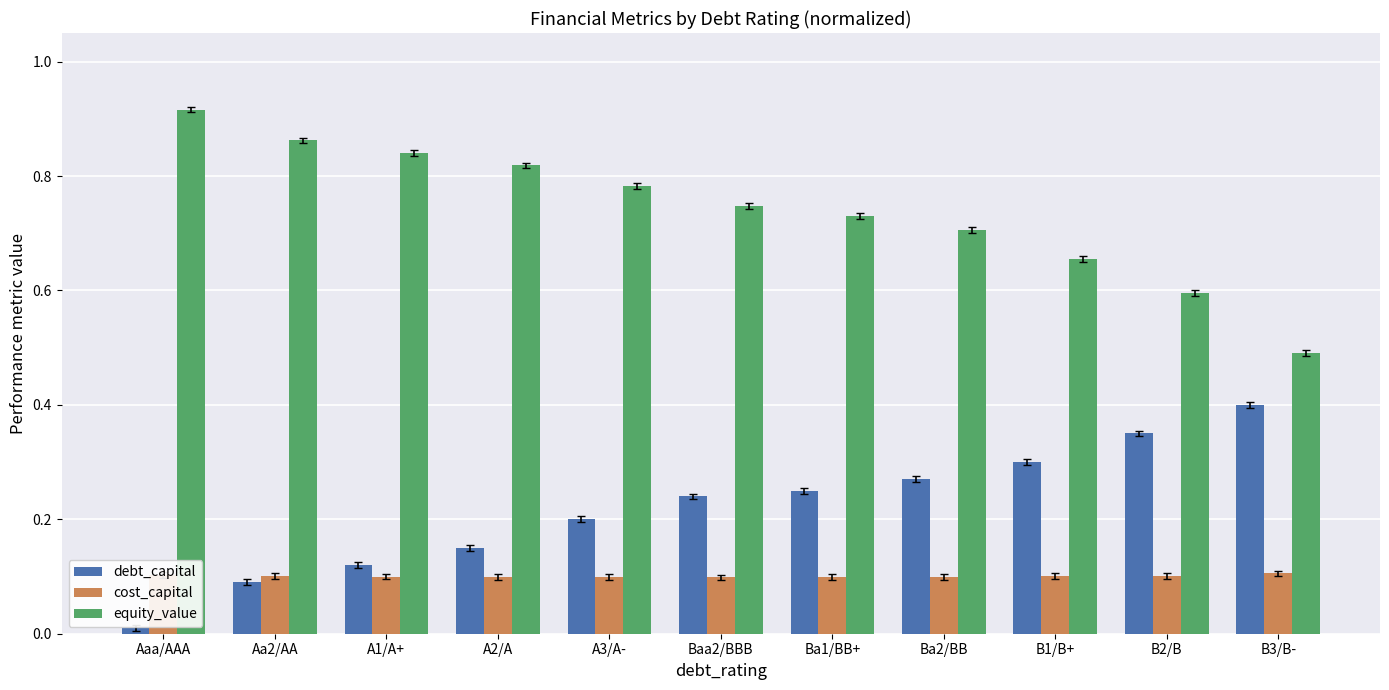

Rank the series at B2/B from lowest to highest value.

cost_capital, debt_capital, equity_value